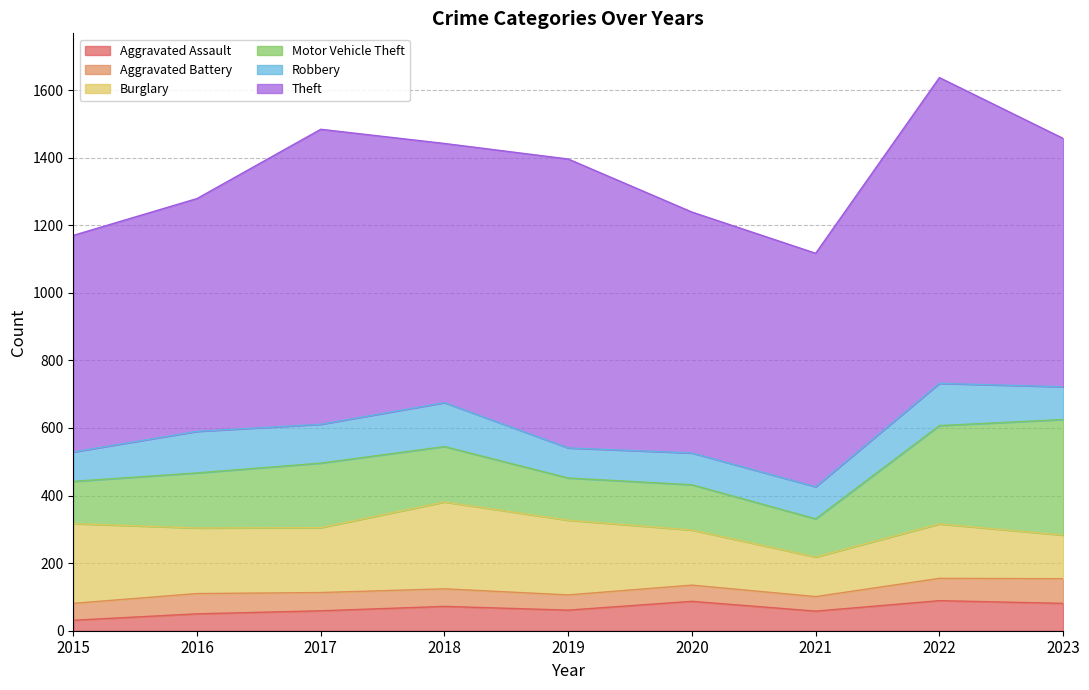

True or false: Robbery and Burglary cross at least once.

False